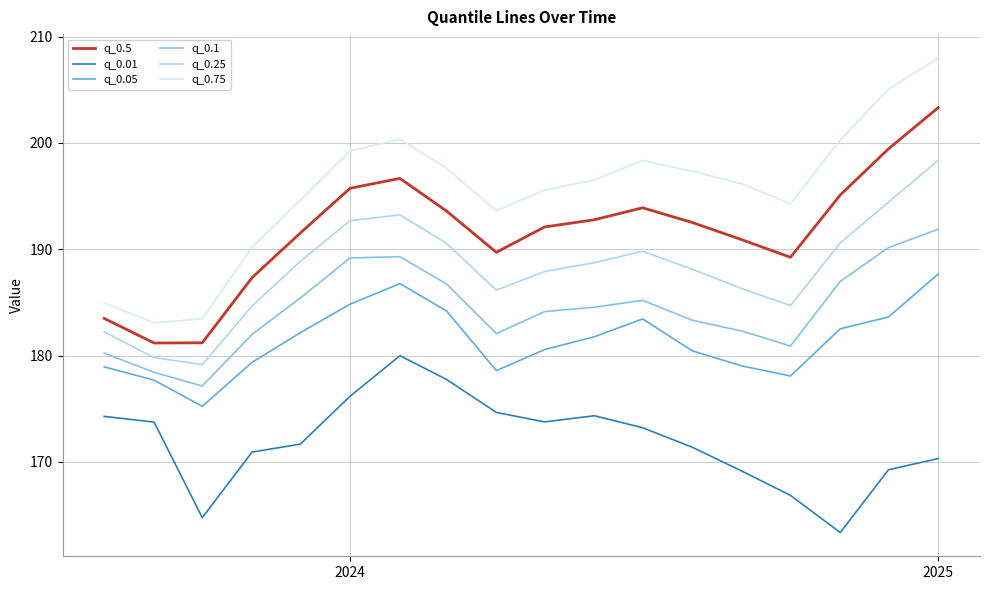

Which series has the widest spread of values?

q_0.75